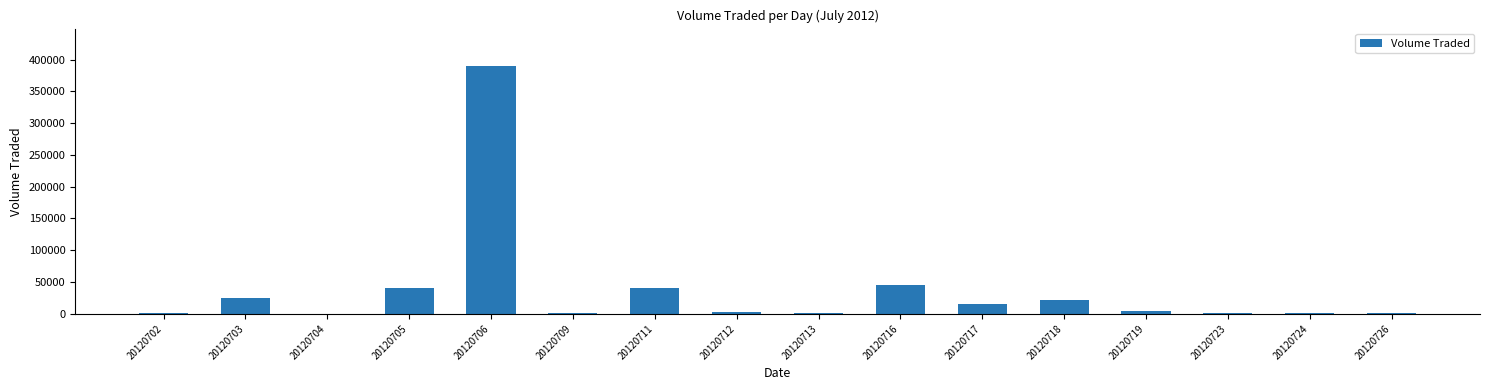

True or false: the data shows 22000 at 20120718.

True